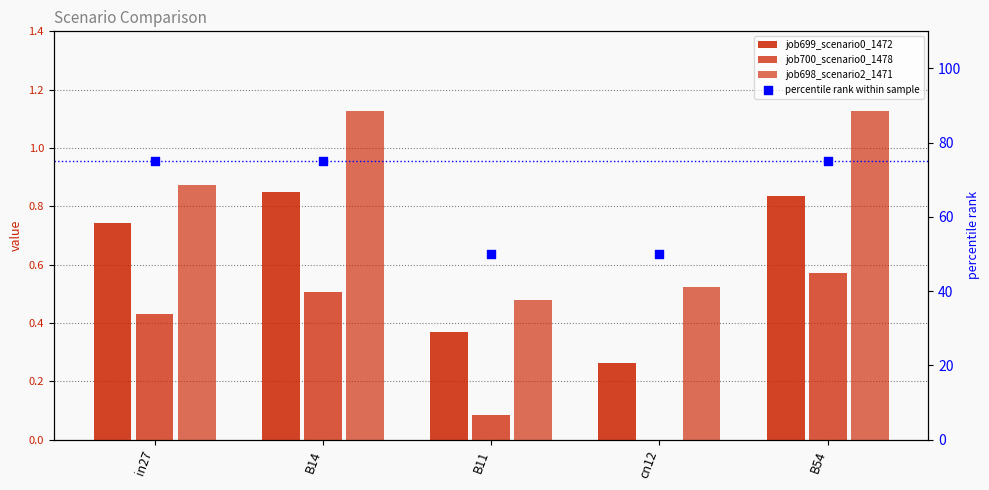

Which series has the largest total across all categories?

percentile rank within sample